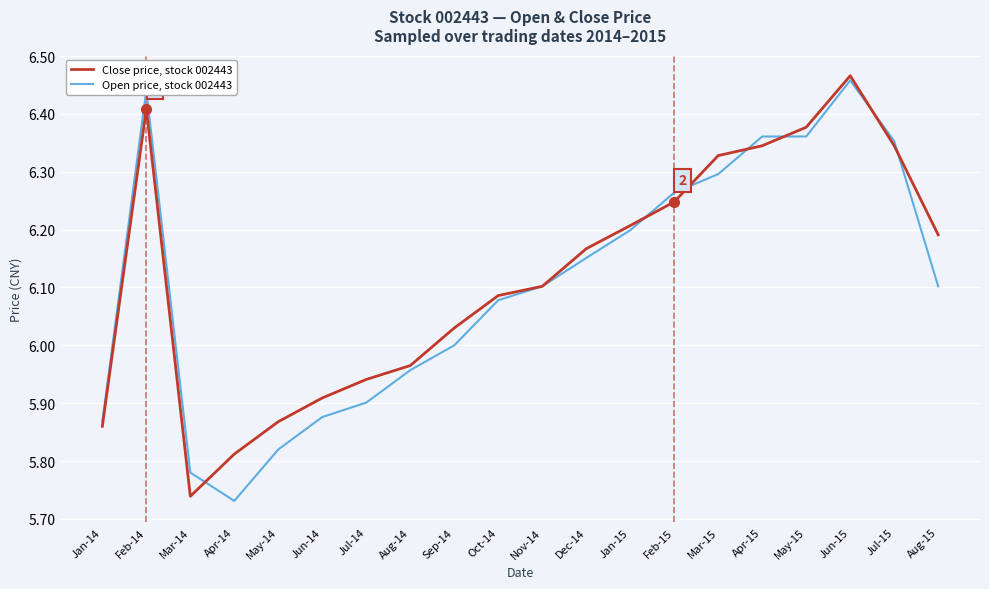

At how many categories does at least one series exceed 6?

13